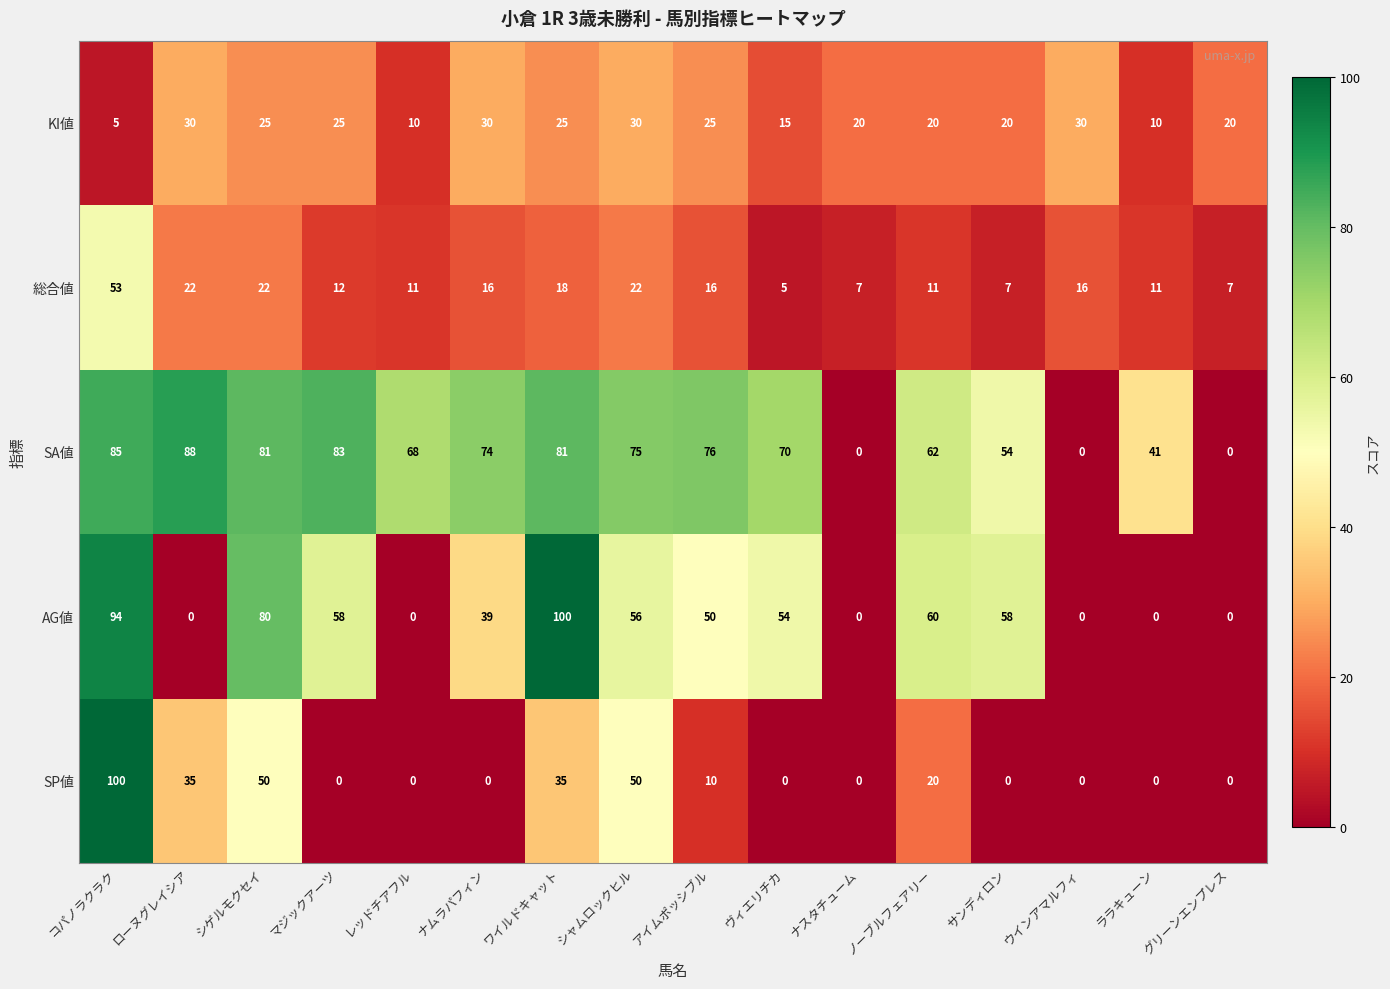

Rank the series at コパノラクラク from lowest to highest value.

KI値, 総合値, SA値, AG値, SP値